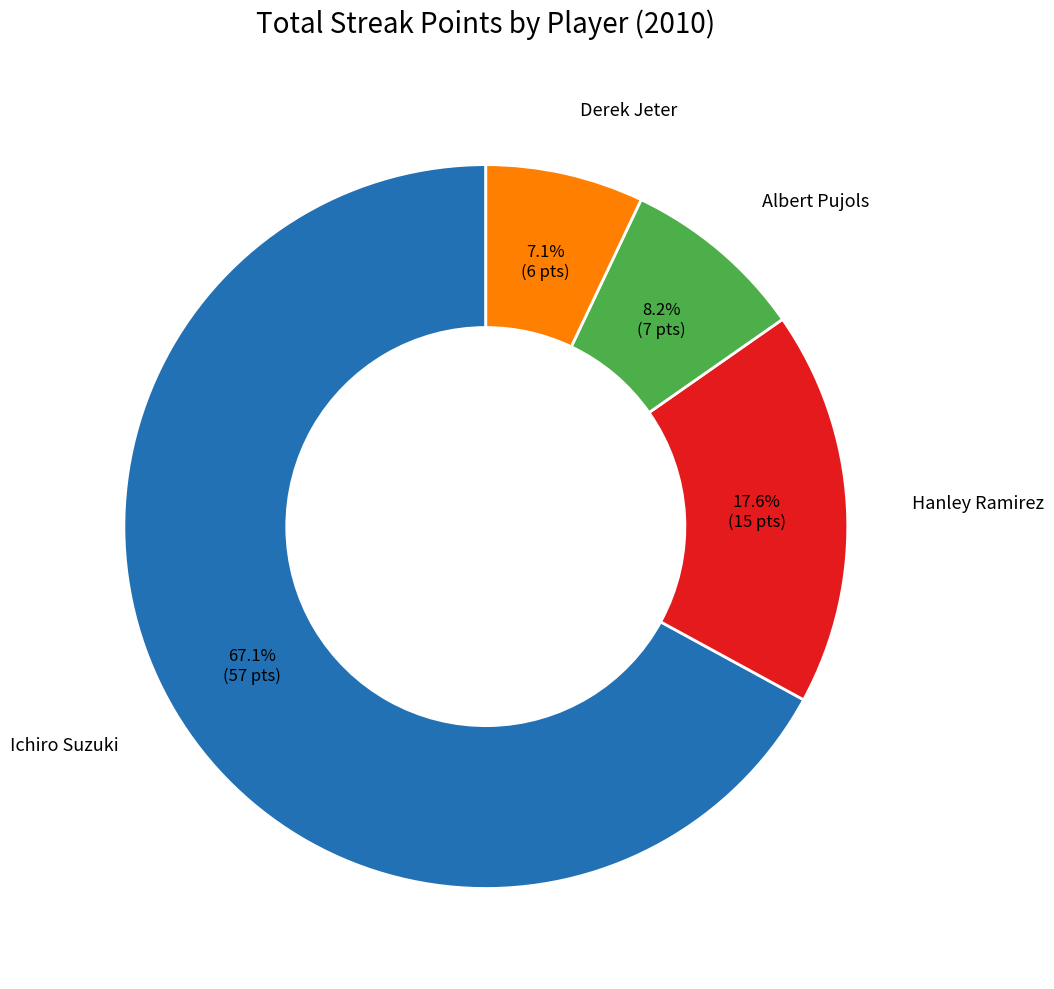

Is there a majority slice in this chart?

Yes